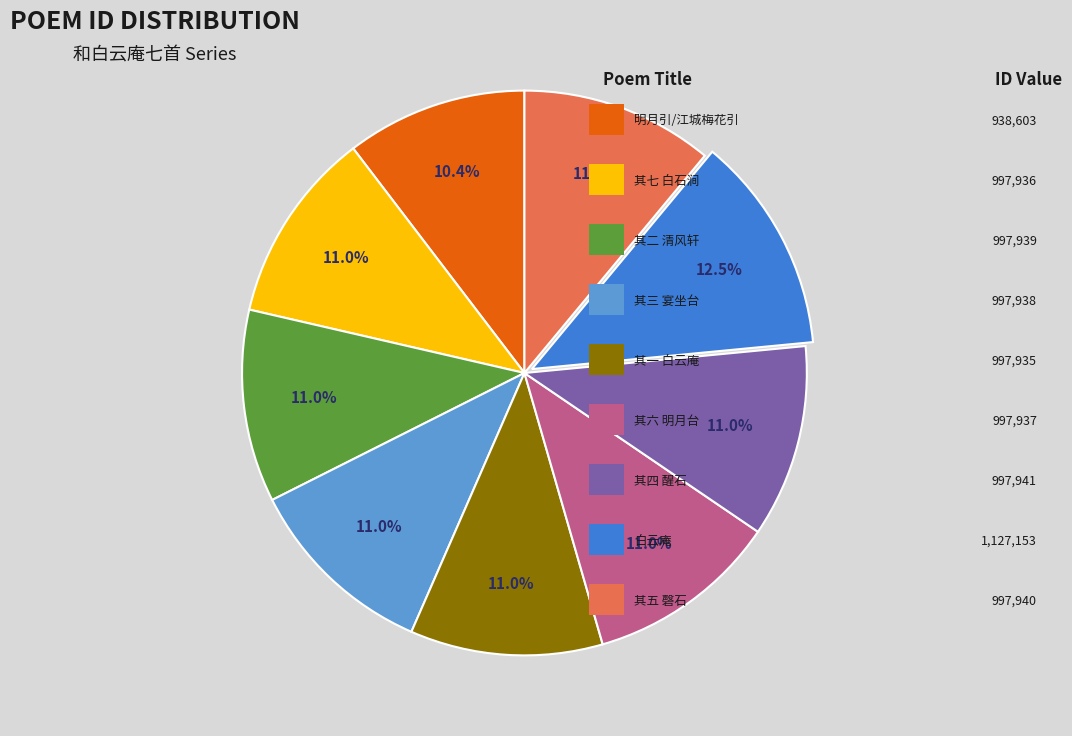

Is there any slice that represents more than half of the pie?

No